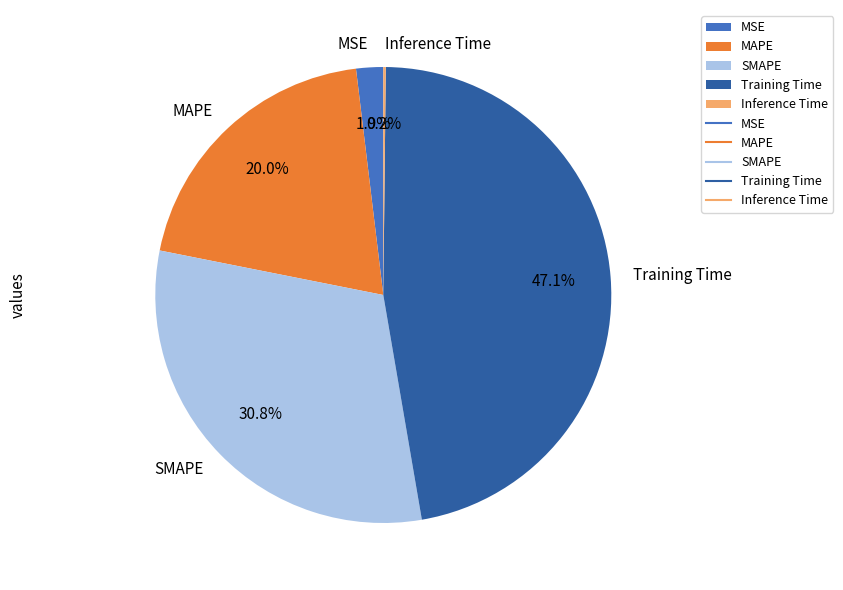

Is the sum of MAPE and SMAPE greater than half?

Yes